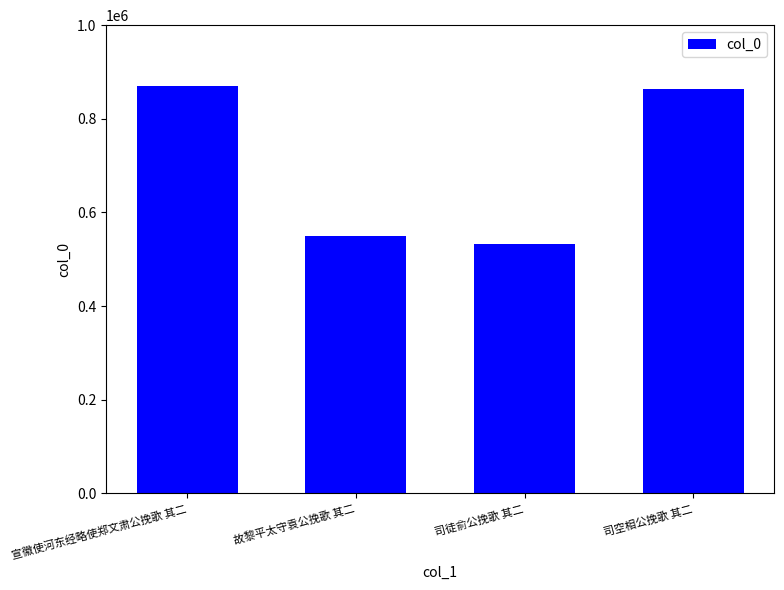

What is the maximum value shown in the chart?

869607